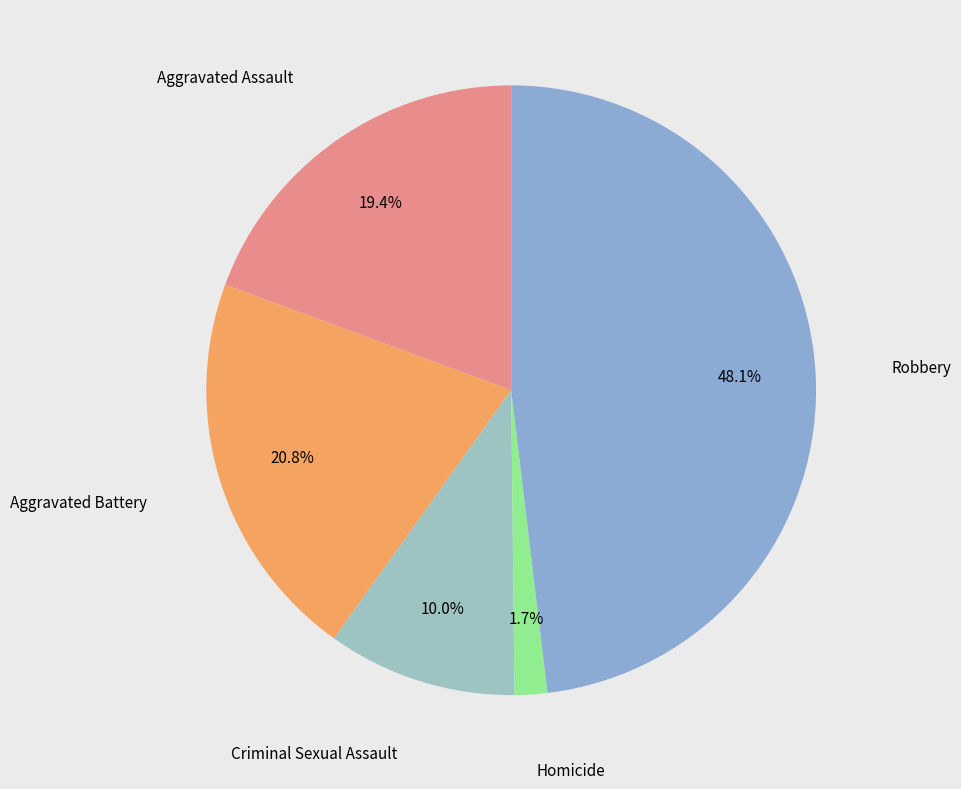

Count the number of slices in the pie.

5